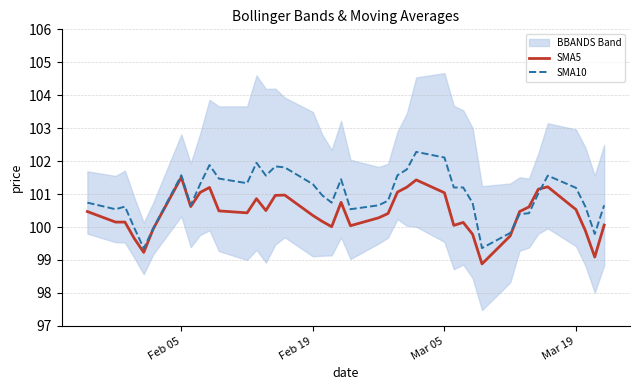

What is the maximum value for SMA5?

101.5